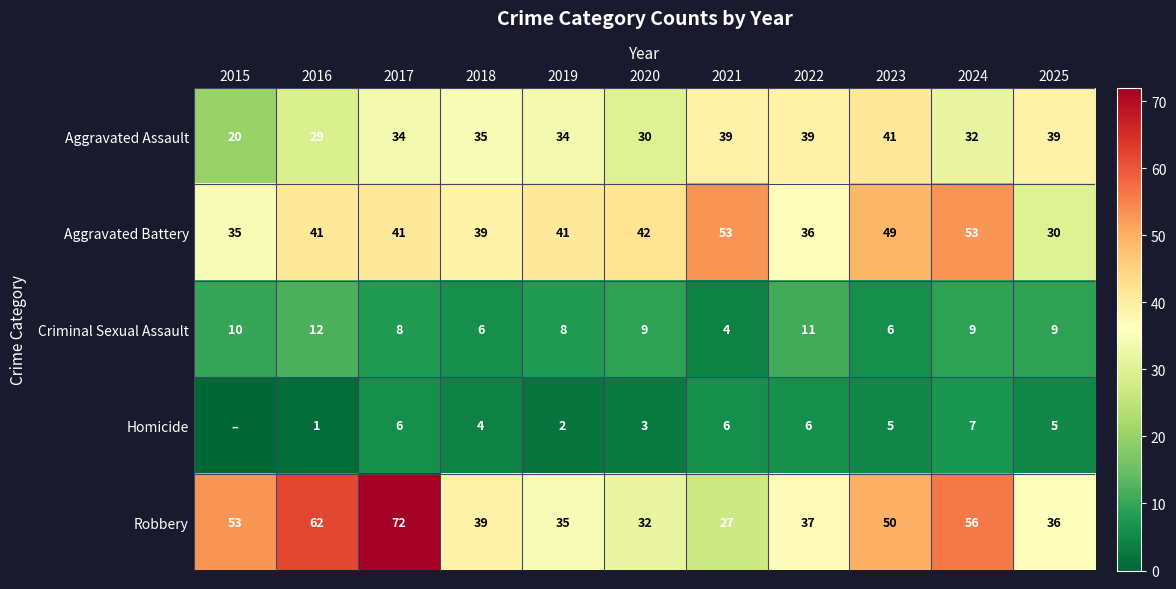

What is the sum of the Aggravated Assault values at 2020 and 2017?

64